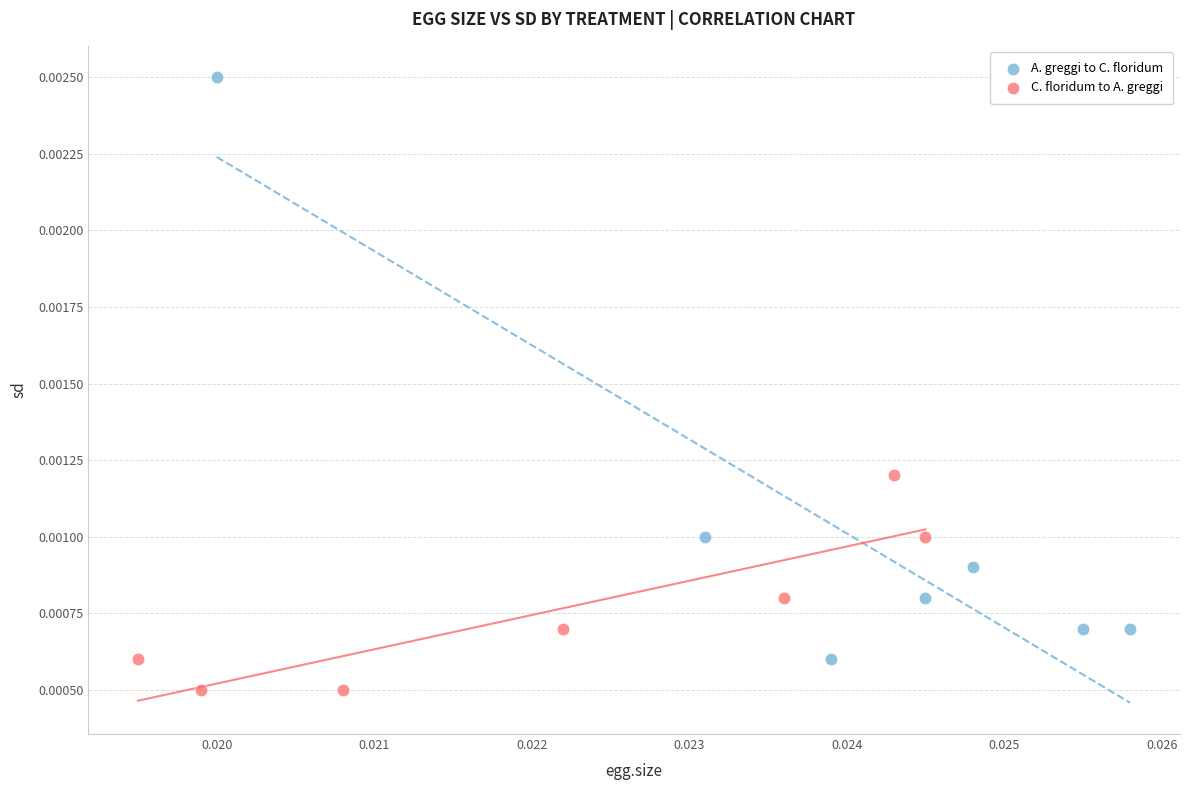

Which series has the largest Y range (max minus min)?

A. greggi to C. floridum